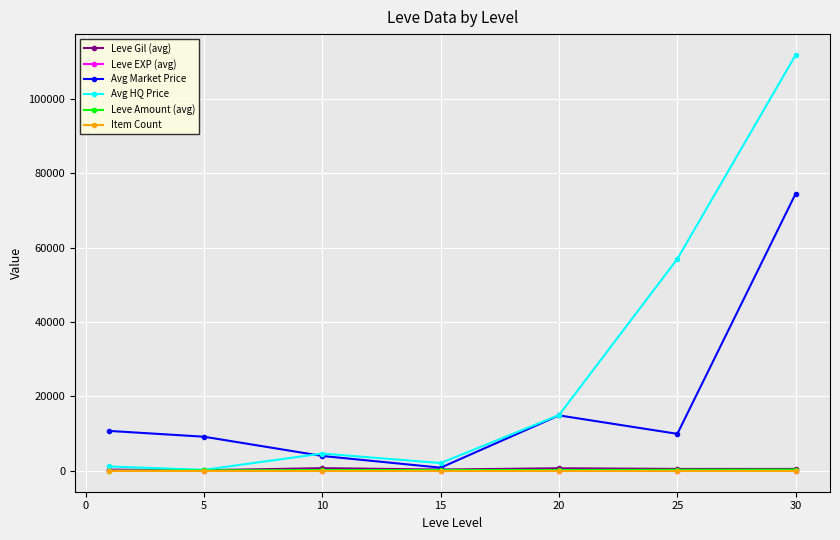

What is the value of the Avg Market Price point at the 5th from the left?

14920.6